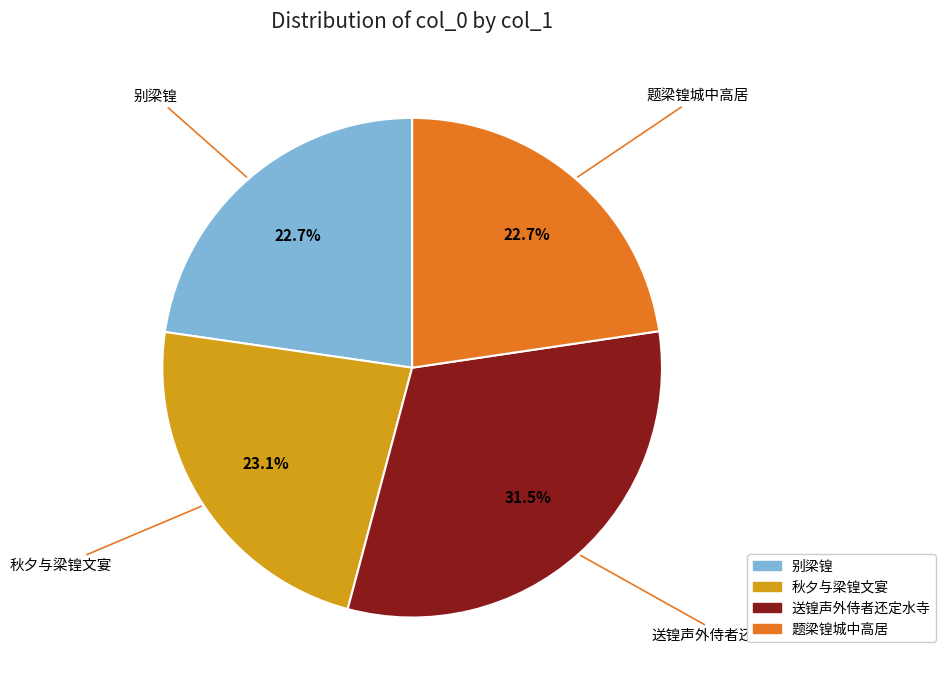

True or false: 秋夕与梁锽文宴 accounts for 70% of the total.

False